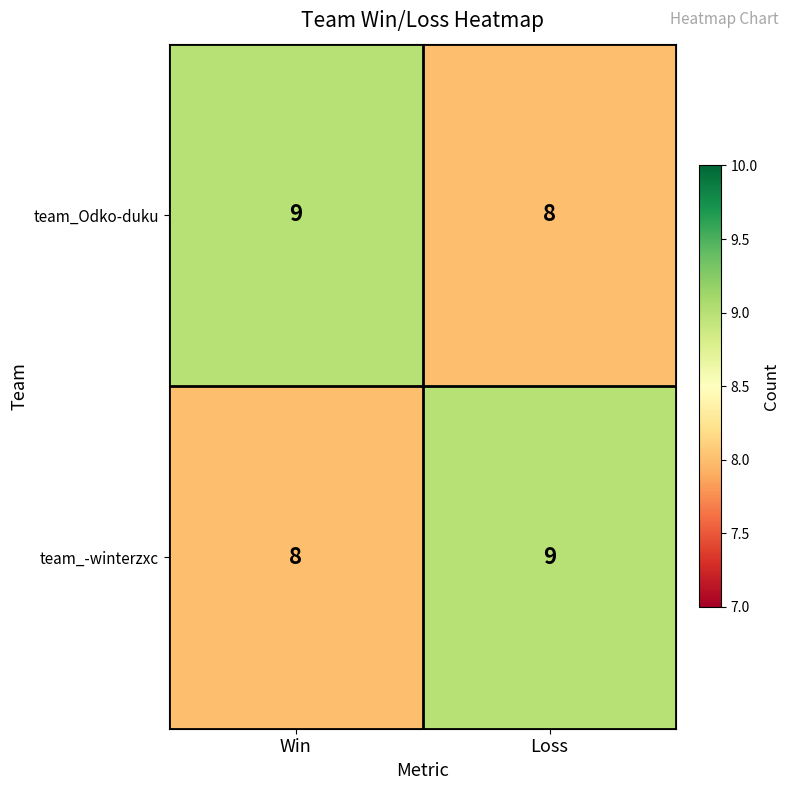

What is the total value across all series at Win?

17